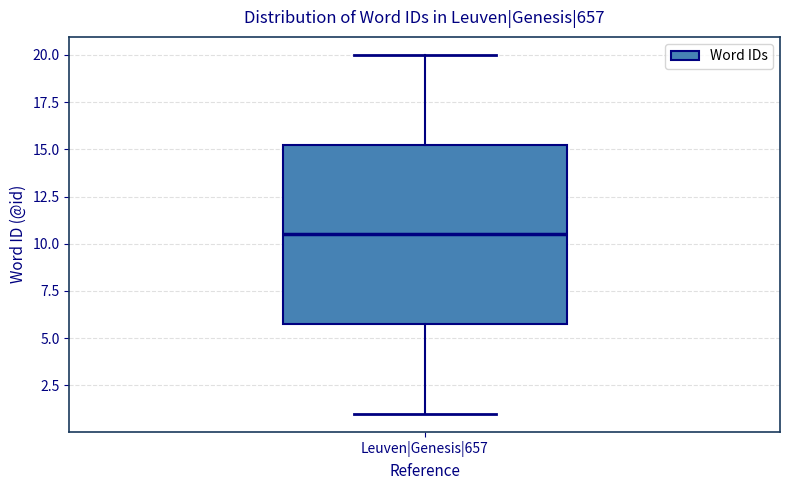

Transcribe this box plot: give where the median line is, the range the box spans, and where the two whiskers end, as read against the y-axis. The values are not printed on the chart, so give them approximately, as read against the axis.

median 10.5, box 6.0 to 15.5, whiskers 1.0 to 20.0